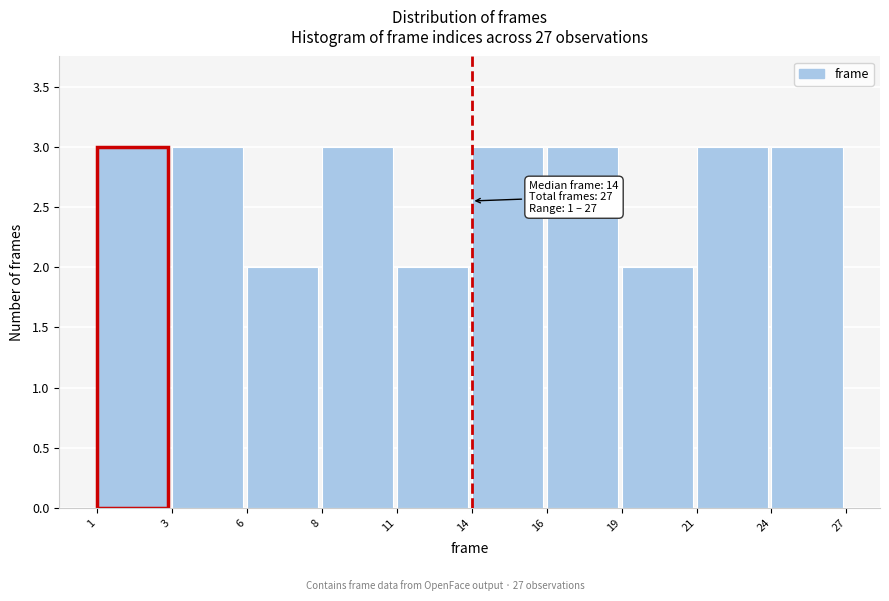

Reading right to left, transcribe all the data shown in this chart.

24=3	21=3	19=2	16=3	14=3	11=2	8=3	6=2	3=3	1=3